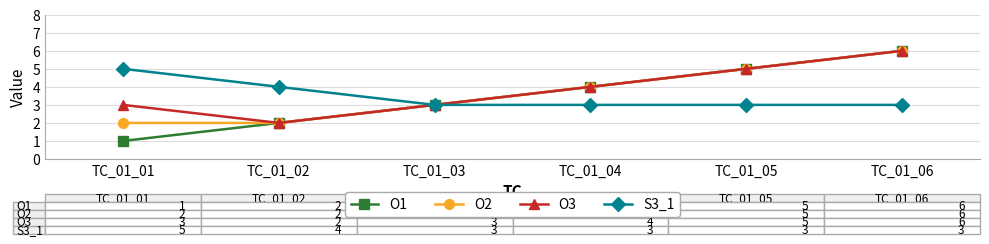

What is the lowest value of the S3_1 series?

3